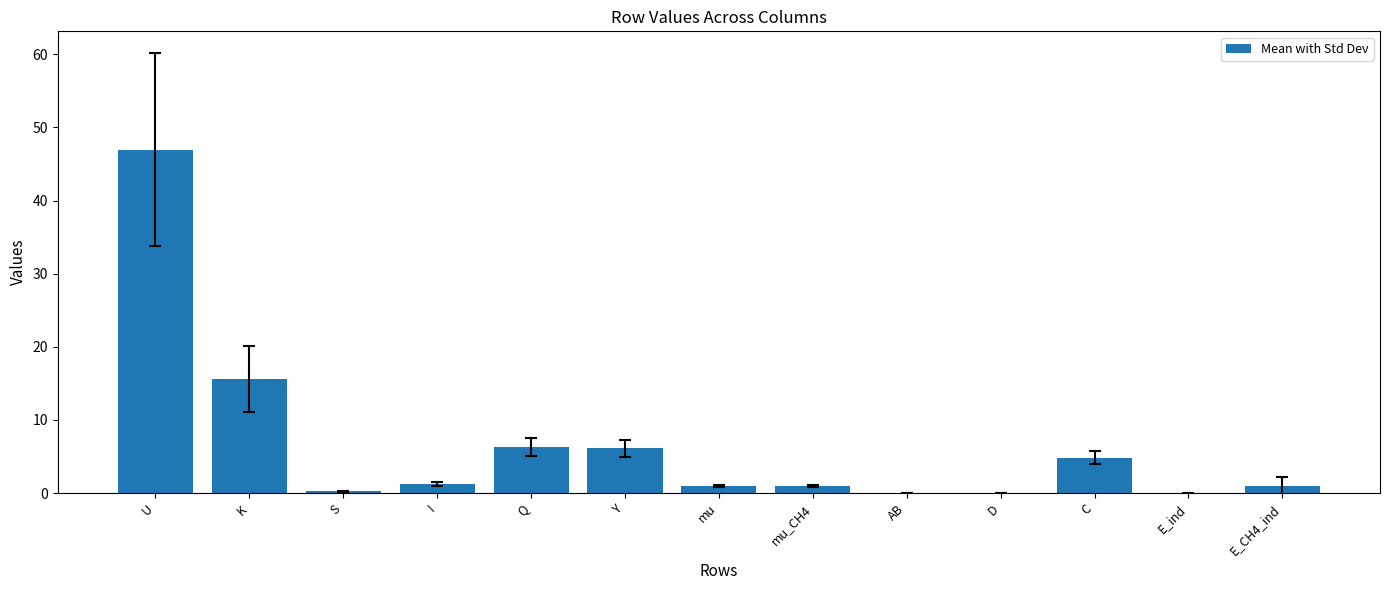

Where is the data nearest to the value 23?

K